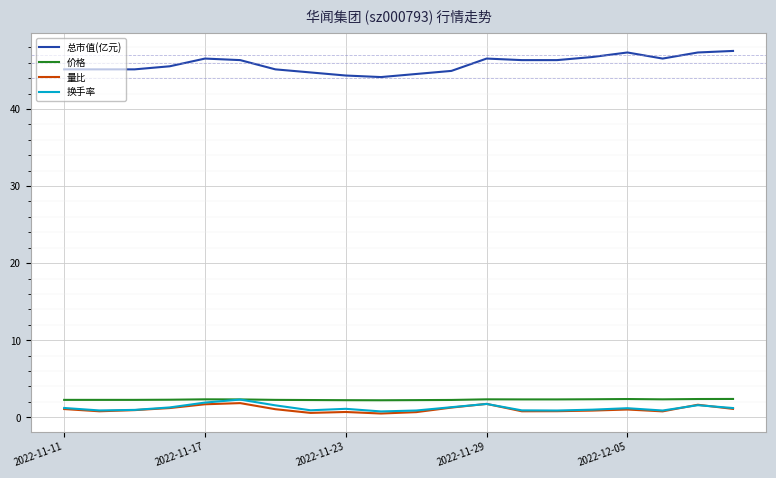

Count the number of data series in this chart.

4